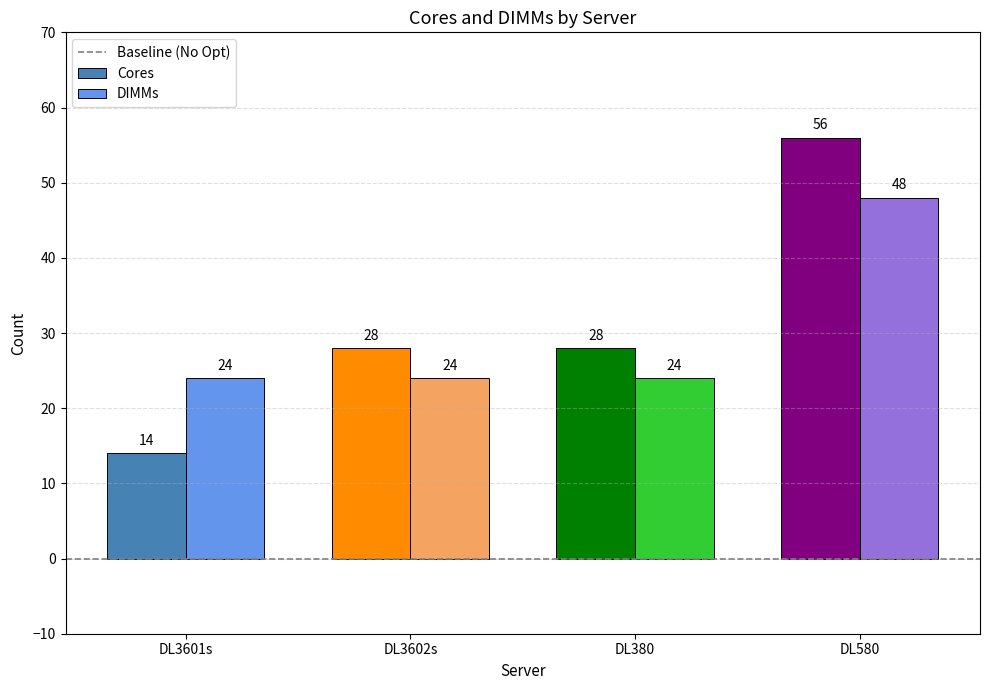

At DL3601s, list the series in order from largest to smallest.

DIMMs, Cores